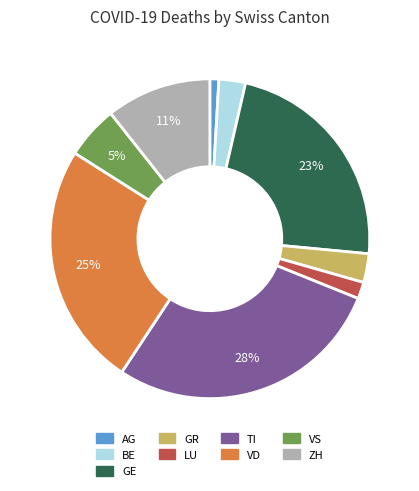

Do AG and LU together represent more than half of the pie?

No